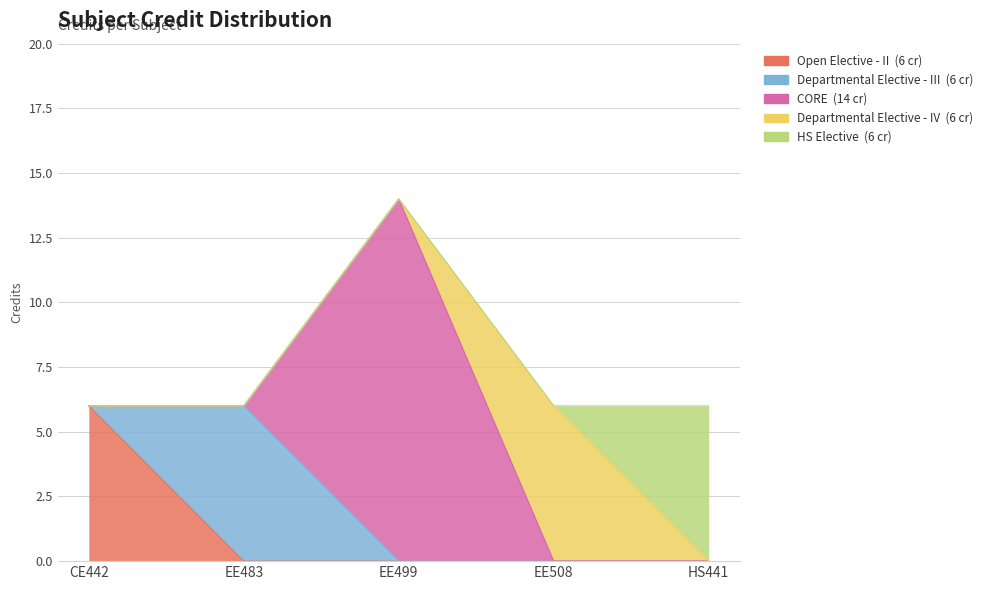

What is the ratio of the value at EE508 to the value at EE483?

1.0